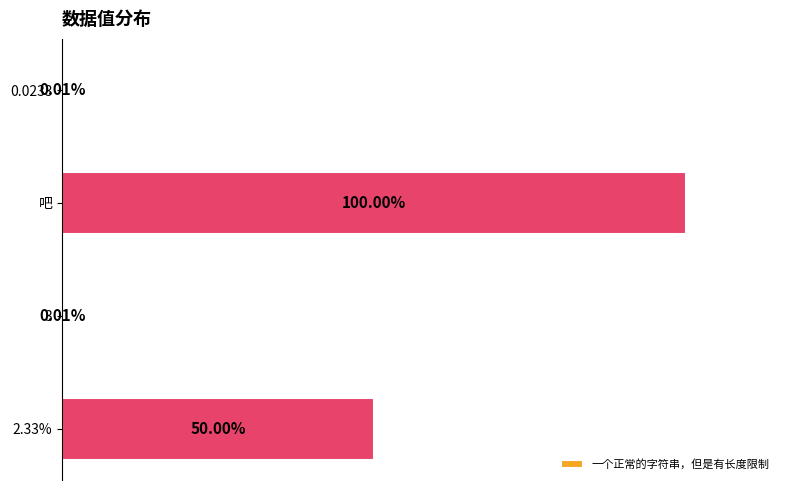

Which label corresponds to the largest value in the chart?

吧